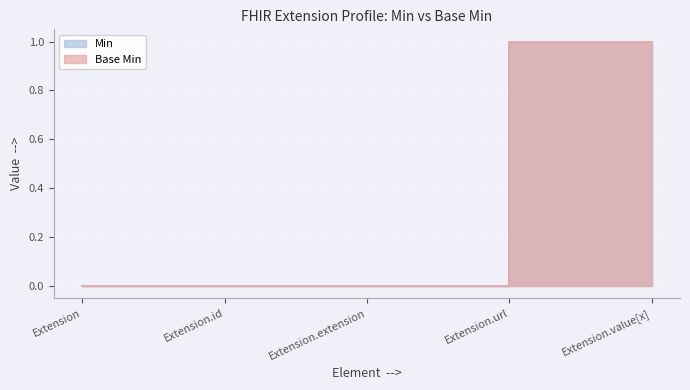

Which series has the largest total across all categories?

Min